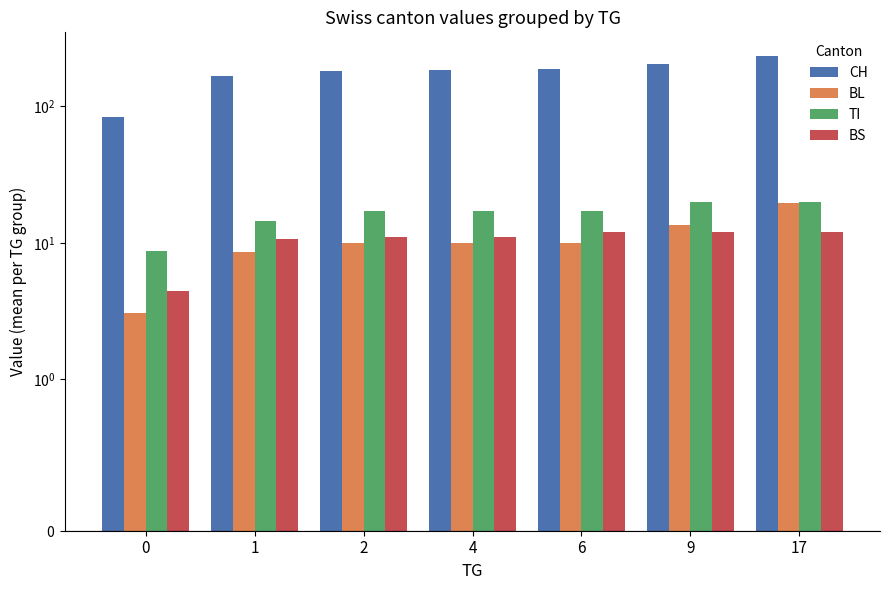

Rank the series at 1 from highest to lowest value.

CH, TI, BS, BL